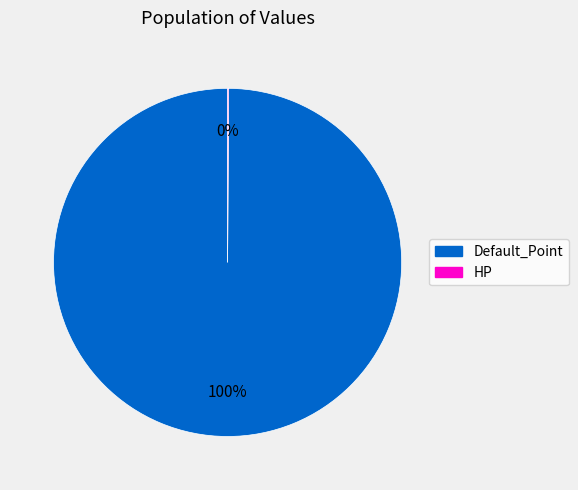

What percentage is the Default_Point slice, to the nearest percent?

100%